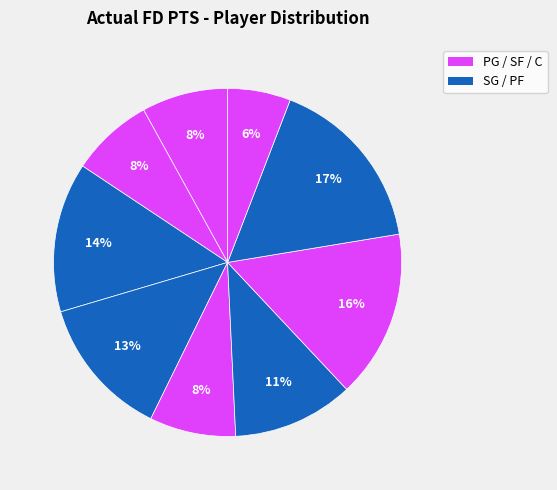

How many segments does this pie chart have?

9